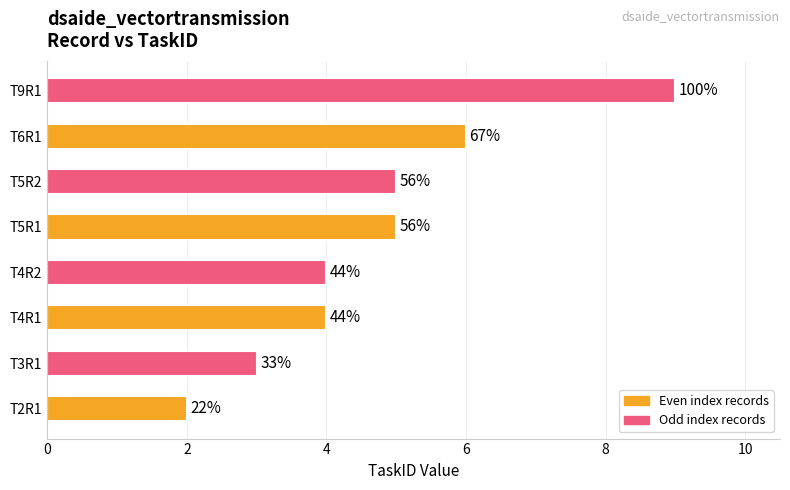

How many bars are there in total?

8